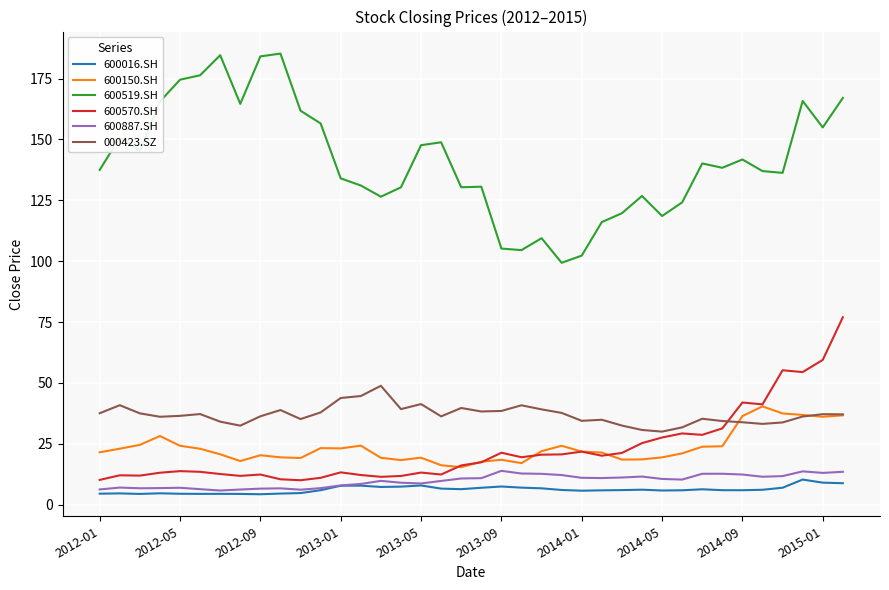

True or false: 000423.SZ and 600570.SH intersect in this chart.

True